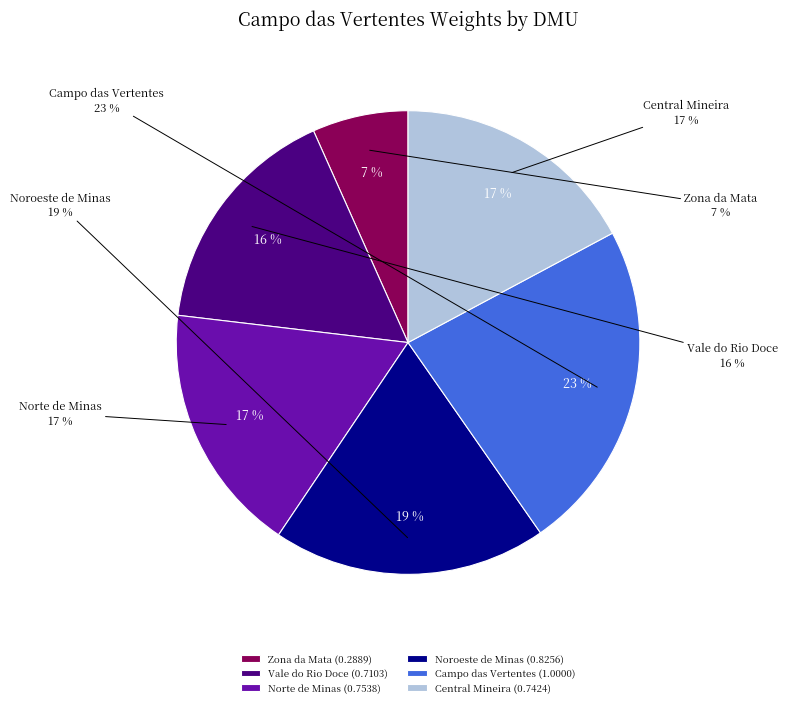

What is the change in value from Zona da Mata to Campo das Vertentes?

+0.7